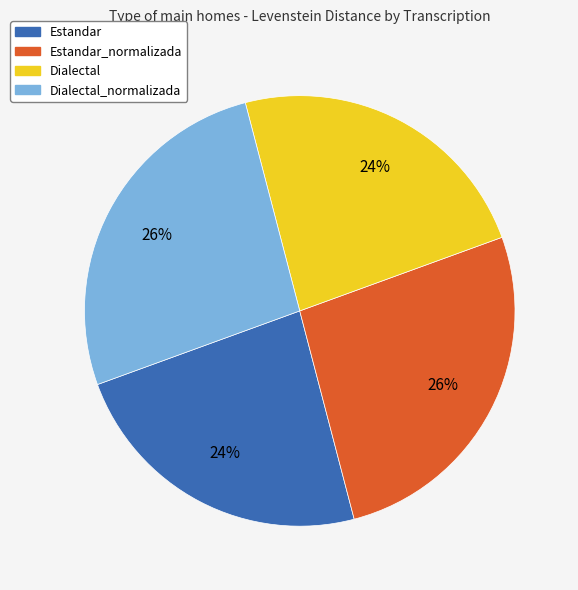

Is there a majority slice in this chart?

No